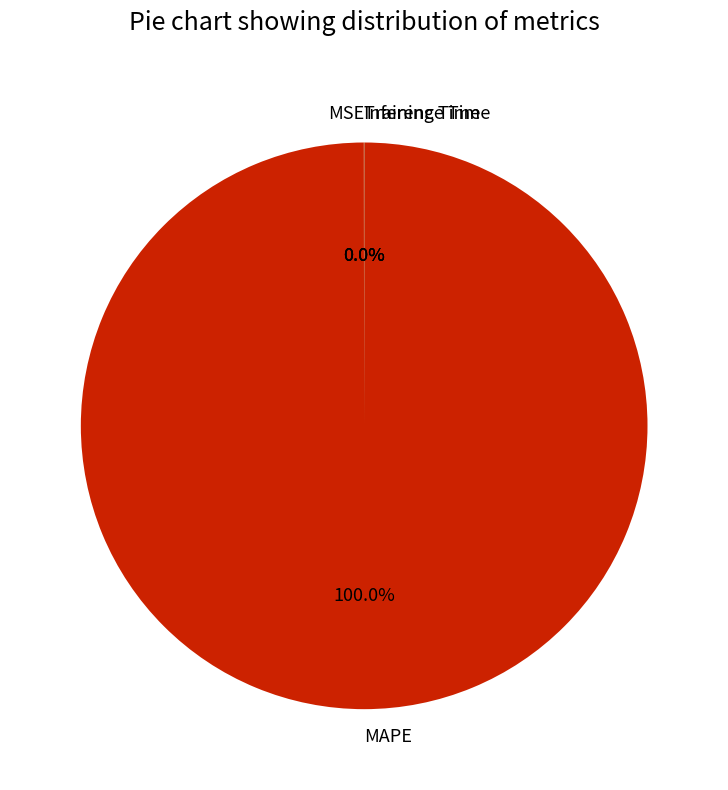

Does any single category account for the majority?

Yes